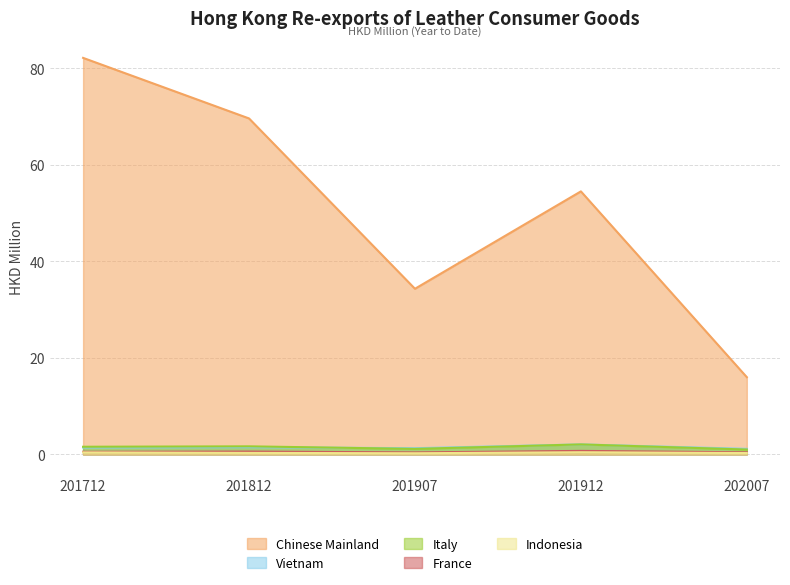

Is it true that Vietnam equals 1.8 at 201907?

False